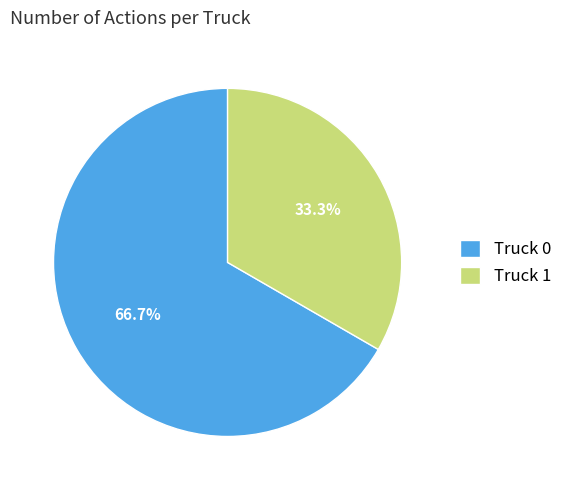

Rank the categories by value from highest to lowest.

Truck 0, Truck 1